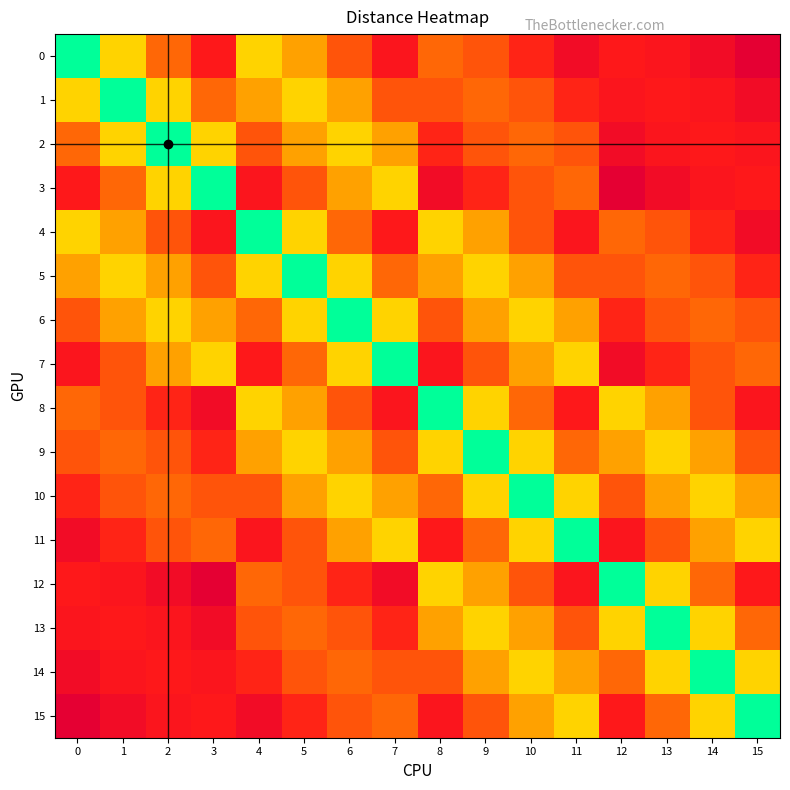

Reading right to left, transcribe all the data shown in this chart.

0: 15=4.2	14=3.6	13=3.2	12=3.0	11=3.6	10=2.8	9=2.2	8=2.0	7=3.2	6=2.2	5=1.4	4=1.0	3=3.0	2=2.0	1=1.0	0=0.0
1: 15=3.6	14=3.2	13=3.0	12=3.2	11=2.8	10=2.2	9=2.0	8=2.2	7=2.2	6=1.4	5=1.0	4=1.4	3=2.0	2=1.0	1=0.0	0=1.0
2: 15=3.2	14=3.0	13=3.2	12=3.6	11=2.2	10=2.0	9=2.2	8=2.8	7=1.4	6=1.0	5=1.4	4=2.2	3=1.0	2=0.0	1=1.0	0=2.0
3: 15=3.0	14=3.2	13=3.6	12=4.2	11=2.0	10=2.2	9=2.8	8=3.6	7=1.0	6=1.4	5=2.2	4=3.2	3=0.0	2=1.0	1=2.0	0=3.0
4: 15=3.6	14=2.8	13=2.2	12=2.0	11=3.2	10=2.2	9=1.4	8=1.0	7=3.0	6=2.0	5=1.0	4=0.0	3=3.2	2=2.2	1=1.4	0=1.0
5: 15=2.8	14=2.2	13=2.0	12=2.2	11=2.2	10=1.4	9=1.0	8=1.4	7=2.0	6=1.0	5=0.0	4=1.0	3=2.2	2=1.4	1=1.0	0=1.4
6: 15=2.2	14=2.0	13=2.2	12=2.8	11=1.4	10=1.0	9=1.4	8=2.2	7=1.0	6=0.0	5=1.0	4=2.0	3=1.4	2=1.0	1=1.4	0=2.2
7: 15=2.0	14=2.2	13=2.8	12=3.6	11=1.0	10=1.4	9=2.2	8=3.2	7=0.0	6=1.0	5=2.0	4=3.0	3=1.0	2=1.4	1=2.2	0=3.2
8: 15=3.2	14=2.2	13=1.4	12=1.0	11=3.0	10=2.0	9=1.0	8=0.0	7=3.2	6=2.2	5=1.4	4=1.0	3=3.6	2=2.8	1=2.2	0=2.0
9: 15=2.2	14=1.4	13=1.0	12=1.4	11=2.0	10=1.0	9=0.0	8=1.0	7=2.2	6=1.4	5=1.0	4=1.4	3=2.8	2=2.2	1=2.0	0=2.2
10: 15=1.4	14=1.0	13=1.4	12=2.2	11=1.0	10=0.0	9=1.0	8=2.0	7=1.4	6=1.0	5=1.4	4=2.2	3=2.2	2=2.0	1=2.2	0=2.8
11: 15=1.0	14=1.4	13=2.2	12=3.2	11=0.0	10=1.0	9=2.0	8=3.0	7=1.0	6=1.4	5=2.2	4=3.2	3=2.0	2=2.2	1=2.8	0=3.6
12: 15=3.0	14=2.0	13=1.0	12=0.0	11=3.2	10=2.2	9=1.4	8=1.0	7=3.6	6=2.8	5=2.2	4=2.0	3=4.2	2=3.6	1=3.2	0=3.0
13: 15=2.0	14=1.0	13=0.0	12=1.0	11=2.2	10=1.4	9=1.0	8=1.4	7=2.8	6=2.2	5=2.0	4=2.2	3=3.6	2=3.2	1=3.0	0=3.2
14: 15=1.0	14=0.0	13=1.0	12=2.0	11=1.4	10=1.0	9=1.4	8=2.2	7=2.2	6=2.0	5=2.2	4=2.8	3=3.2	2=3.0	1=3.2	0=3.6
15: 15=0.0	14=1.0	13=2.0	12=3.0	11=1.0	10=1.4	9=2.2	8=3.2	7=2.0	6=2.2	5=2.8	4=3.6	3=3.0	2=3.2	1=3.6	0=4.2